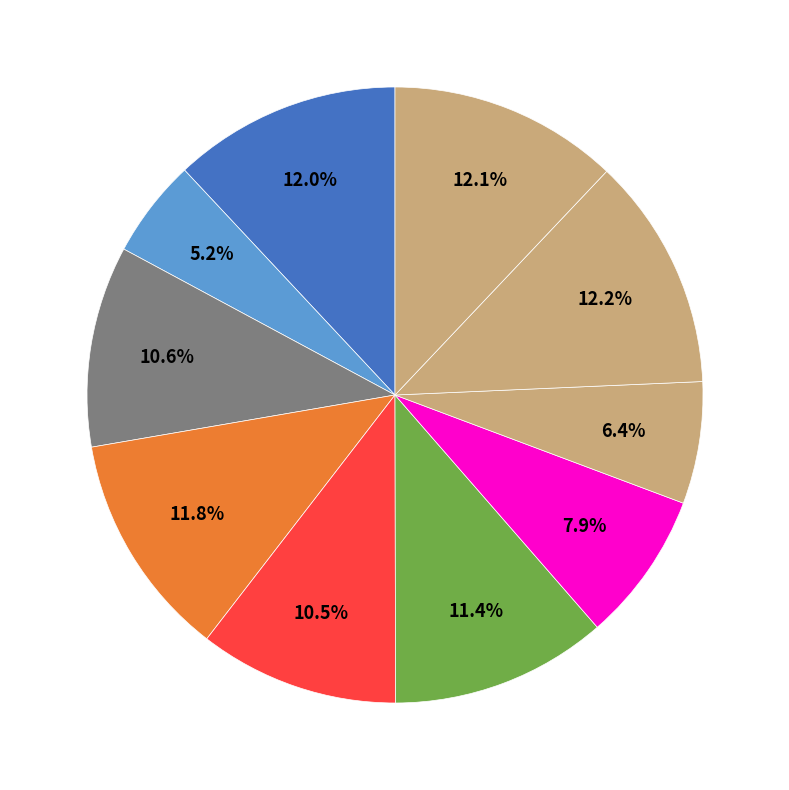

How many slices are in this pie chart?

10